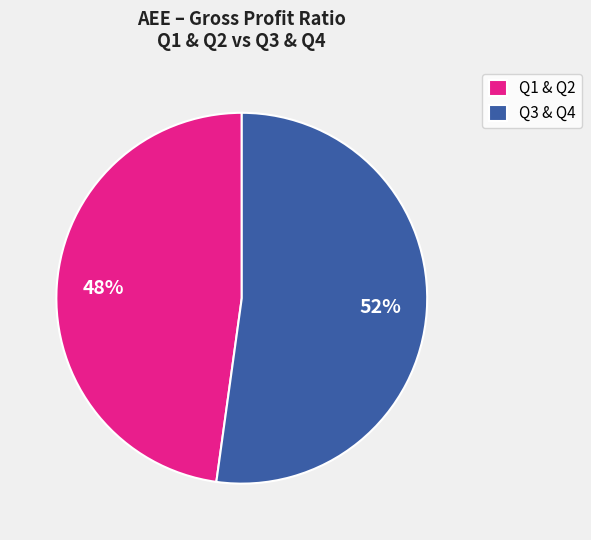

What is the smallest slice in the pie chart?

Q1 & Q2